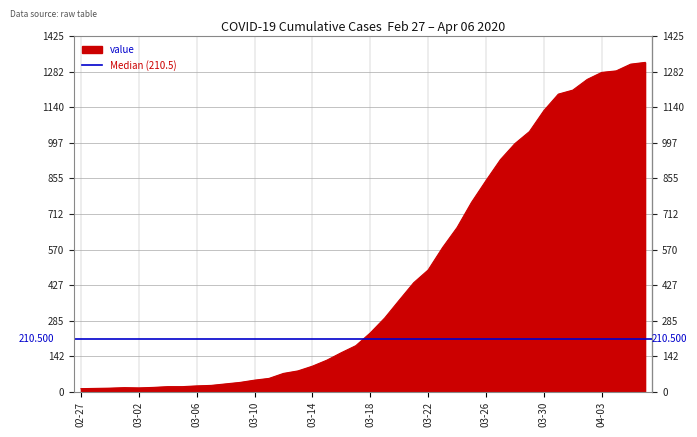

Rank the categories by value from lowest to highest.

2020-02-27, 2020-02-28, 2020-02-29, 2020-03-02, 2020-03-01, 2020-03-03, 2020-03-04, 2020-03-05, 2020-03-06, 2020-03-07, 2020-03-08, 2020-03-09, 2020-03-10, 2020-03-11, 2020-03-12, 2020-03-13, 2020-03-14, 2020-03-15, 2020-03-16, 2020-03-17, 2020-03-18, 2020-03-19, 2020-03-20, 2020-03-21, 2020-03-22, 2020-03-23, 2020-03-24, 2020-03-25, 2020-03-26, 2020-03-27, 2020-03-28, 2020-03-29, 2020-03-30, 2020-03-31, 2020-04-01, 2020-04-02, 2020-04-03, 2020-04-04, 2020-04-05, 2020-04-06